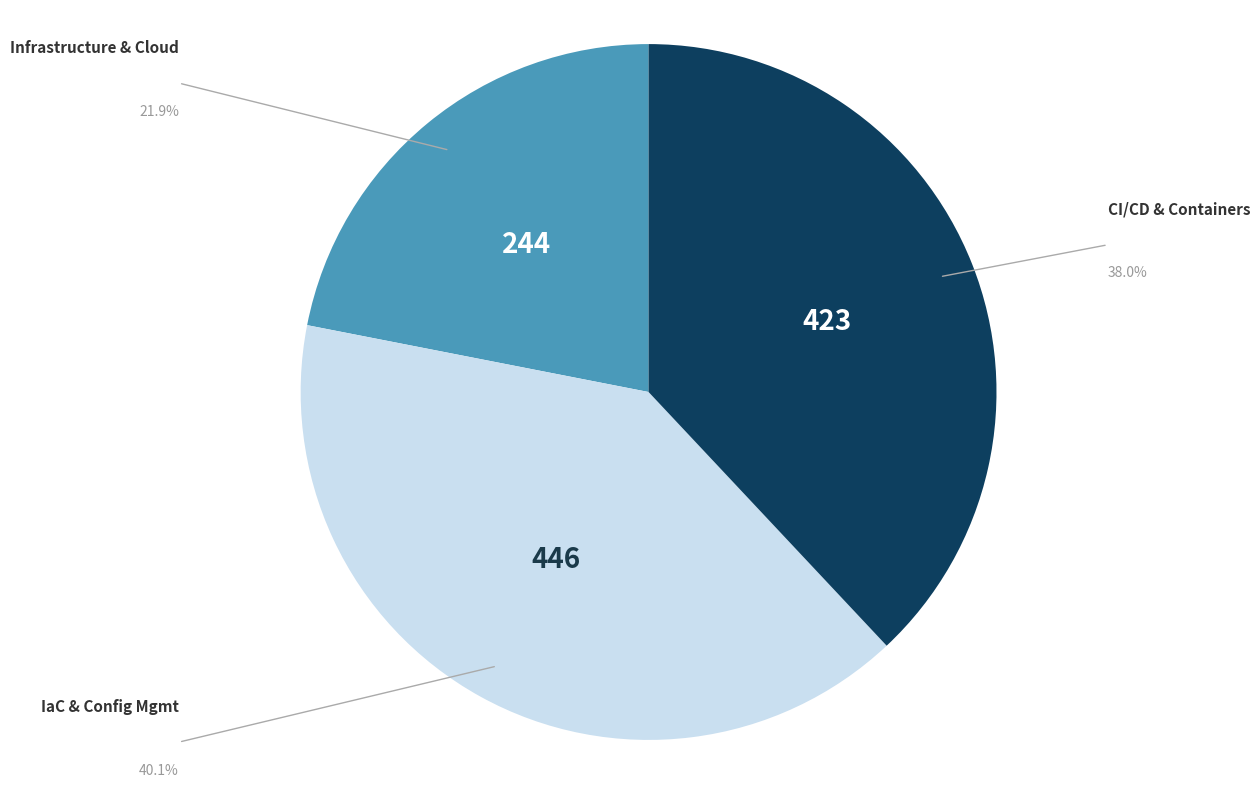

How many segments does this pie chart have?

3